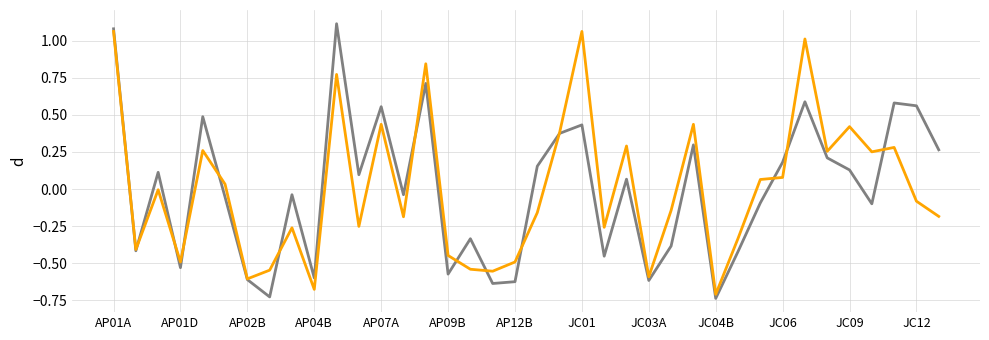

Reading right to left, list all the values displayed in this chart.

Karen Handel Total Votes: 0.3	0.6	0.6	-0.1	0.1	0.2	0.6	0.2	-0.1	-0.4	-0.7	0.3	-0.4	-0.6	0.1	-0.5	0.4	0.4	0.2	-0.6	-0.6	-0.3	-0.6	0.7	-0.0	0.6	0.1	1.1	-0.6	-0.0	-0.7	-0.6	-0.1	0.5	-0.5	0.1	-0.4	1.1
Lucy McBath Total Votes: -0.2	-0.1	0.3	0.3	0.4	0.3	1.0	0.1	0.1	-0.3	-0.7	0.4	-0.1	-0.6	0.3	-0.3	1.1	0.4	-0.2	-0.5	-0.6	-0.5	-0.4	0.8	-0.2	0.4	-0.3	0.8	-0.7	-0.3	-0.5	-0.6	0.0	0.3	-0.5	-0.0	-0.4	1.1